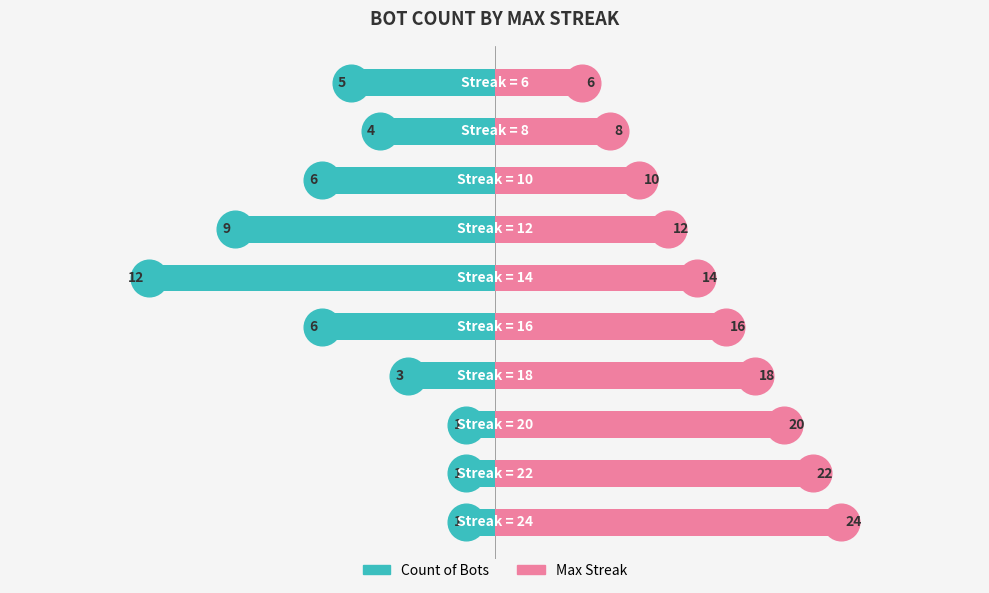

How many groups of bars are there?

10